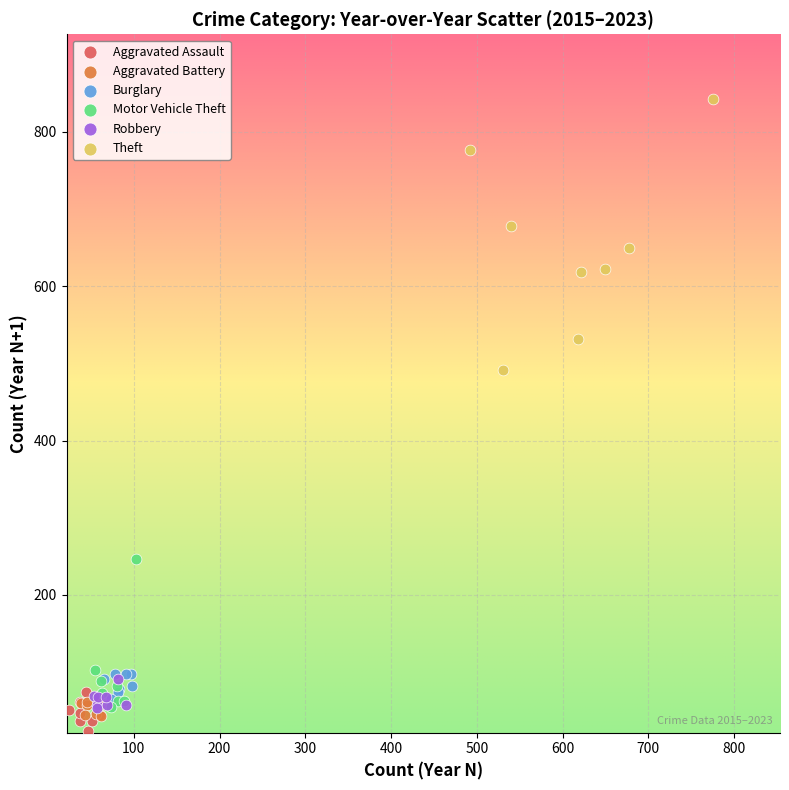

Which series has the widest spread of Y values?

Theft